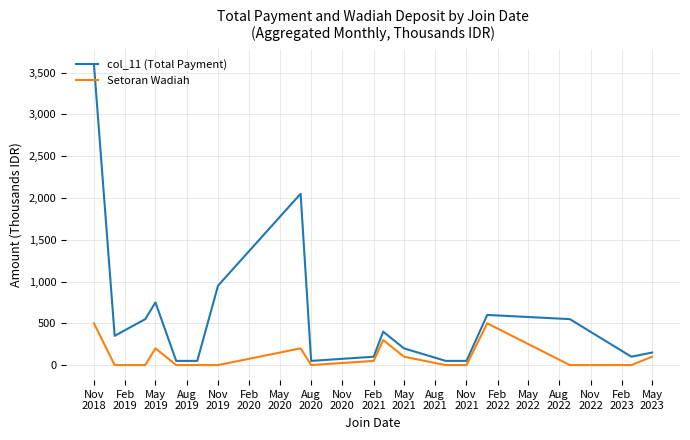

At how many categories does at least one series exceed 720?

4